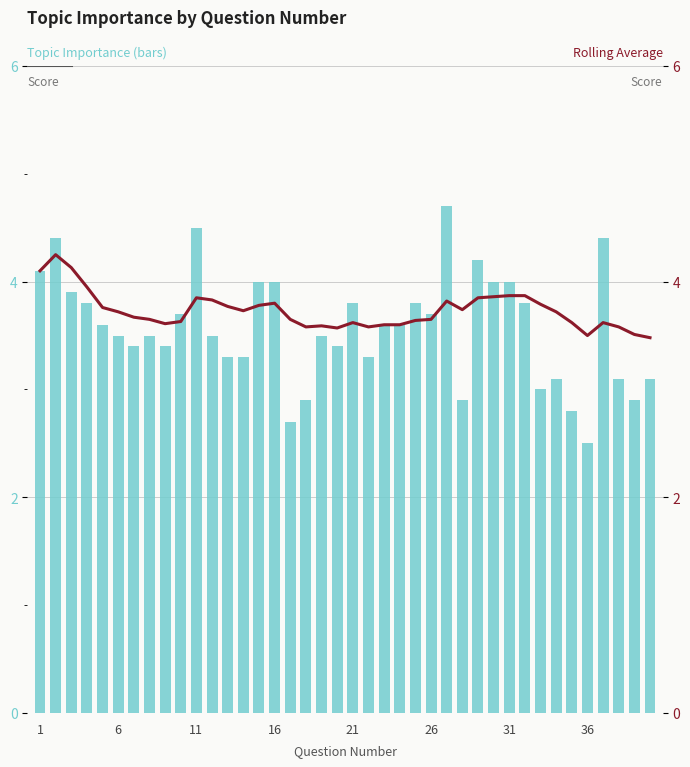

What is the difference between the maximum and second lowest values in the Topic Importance series?

2.0